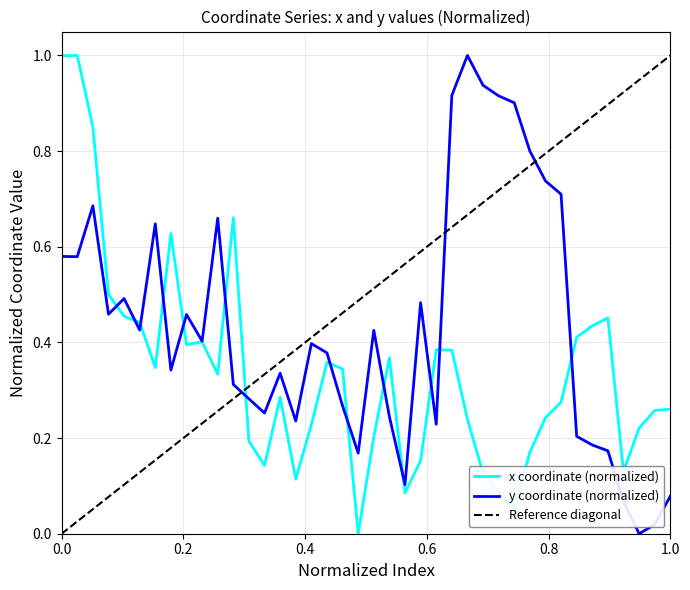

In y, how many points are lower than both neighbors (excluding endpoints)?

11